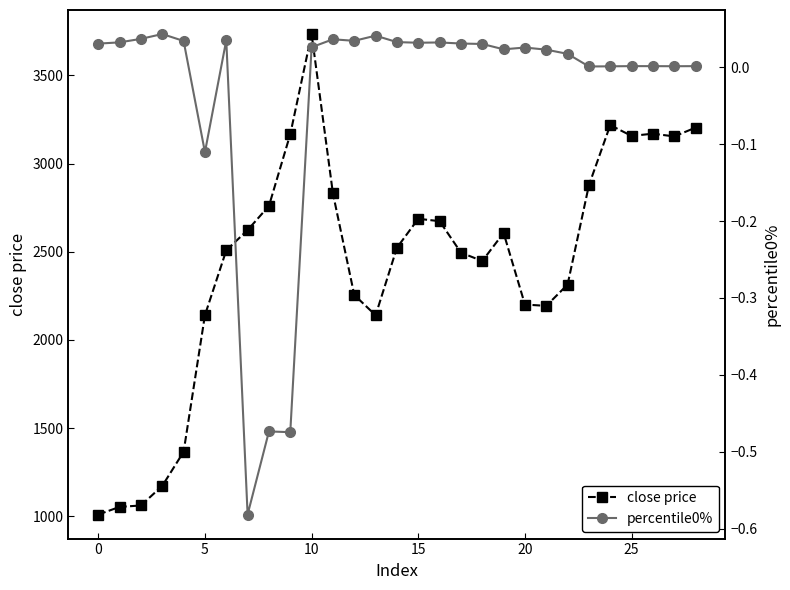

True or false: percentile0% and close price cross at least once.

False